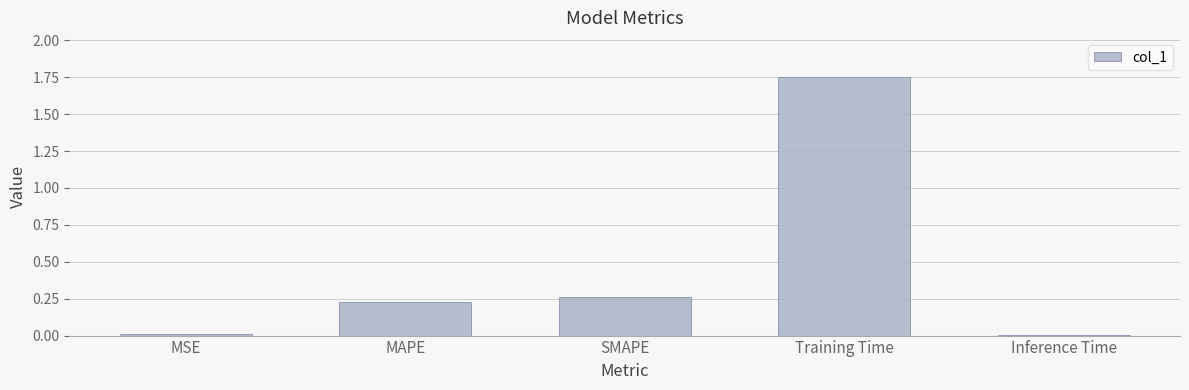

What is the average value?

0.5